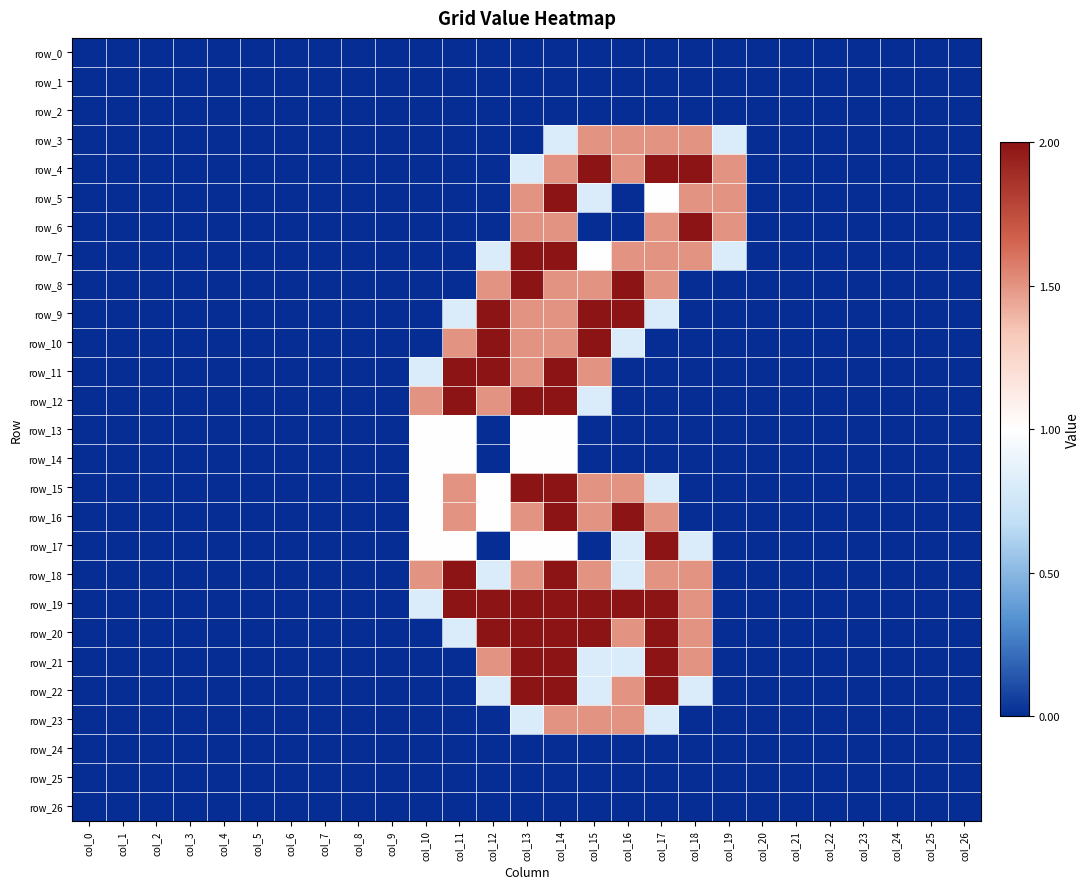

At which category does the chart reach its minimum across all series?

col_0